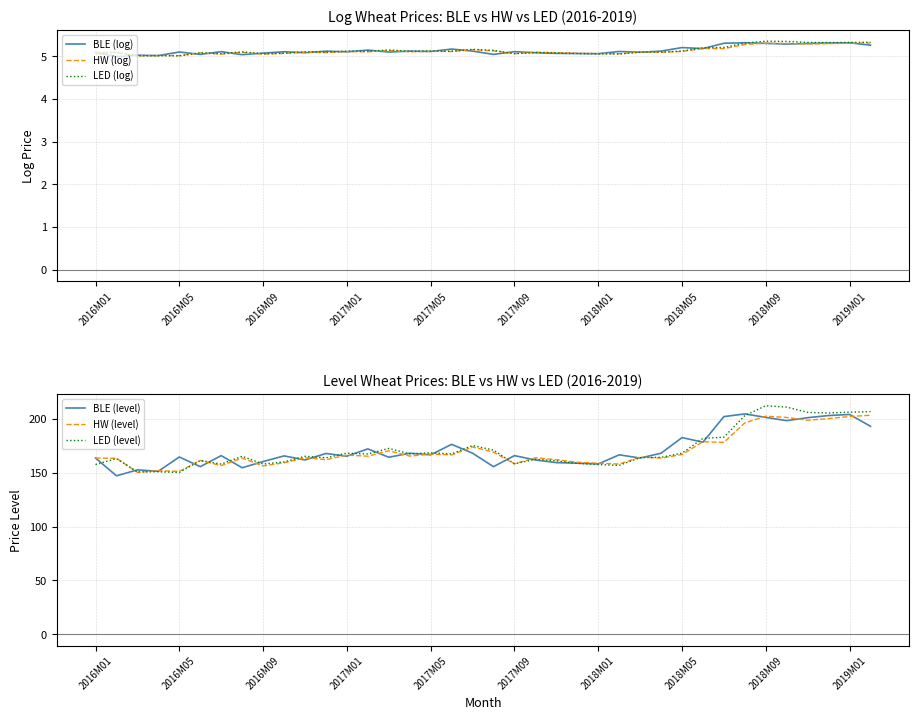

True or false: LED (level) and BLE (log) intersect in this chart.

False